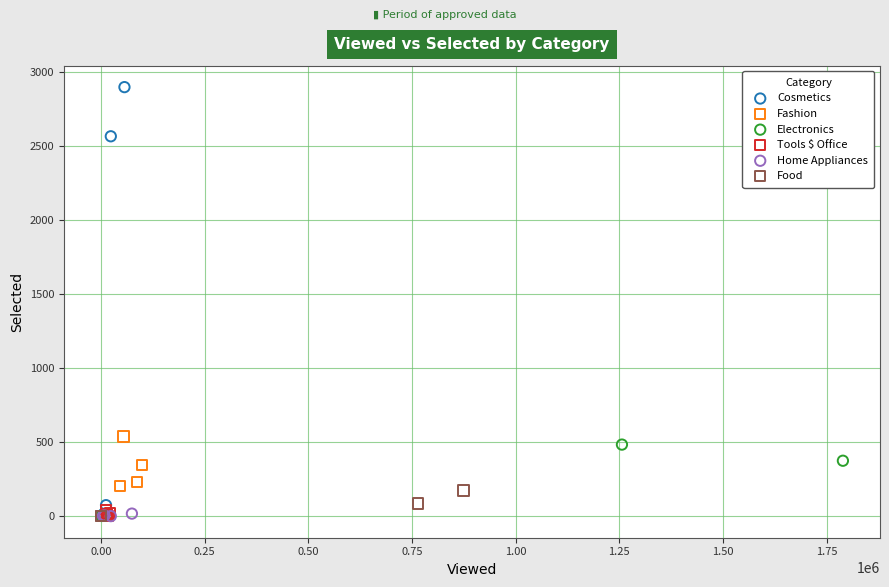

Which series has the widest spread of Y values?

Cosmetics